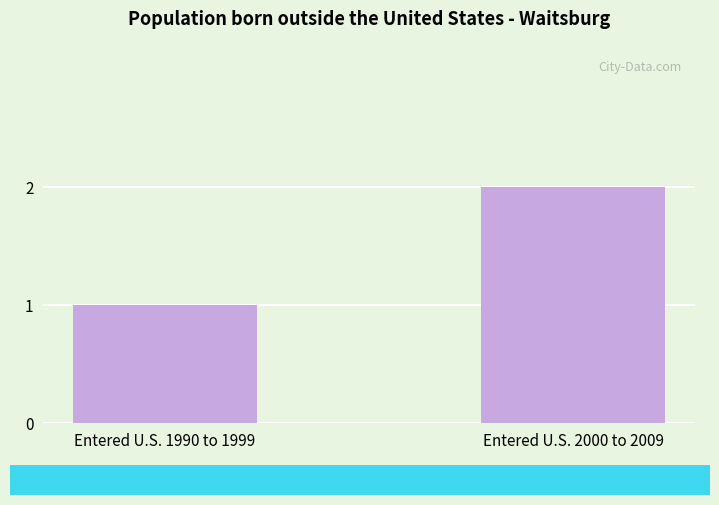

Are the bars grouped side by side (vs. stacked)?

No